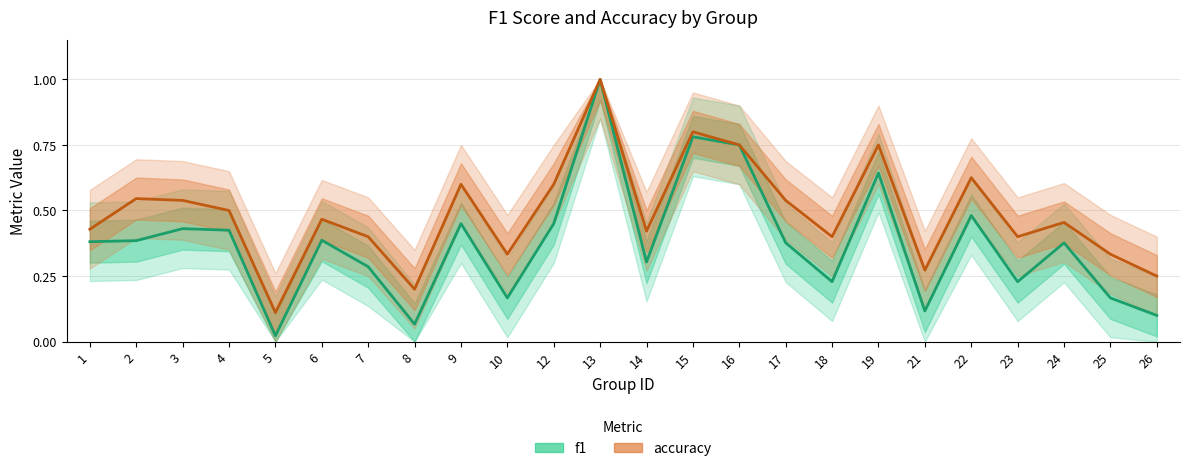

Which has a higher value, 23 or 12?

12